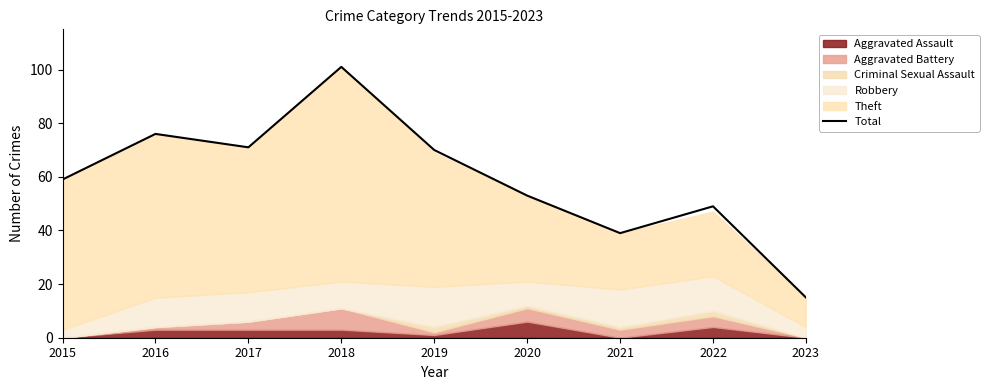

At which category does the data reach its first local peak?

2016